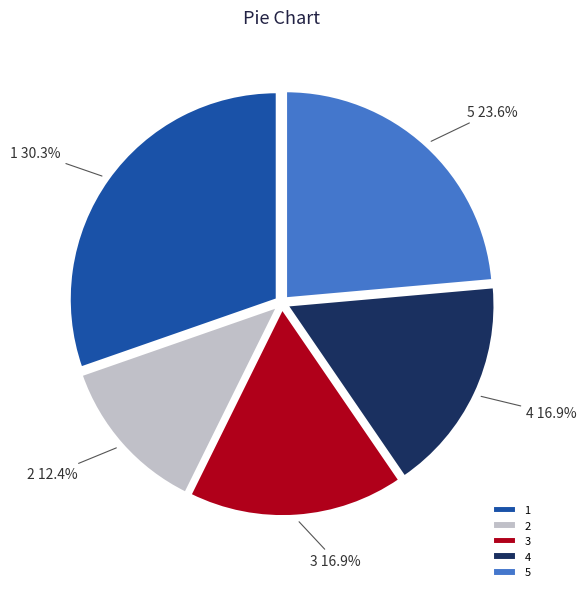

Is it true that 3 is 30% of the pie?

False